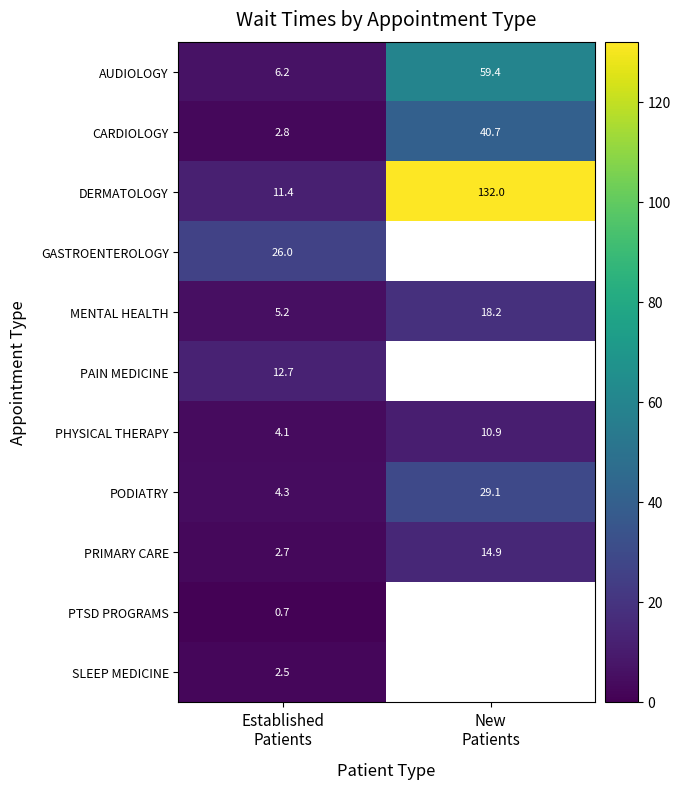

What is the difference between the CARDIOLOGY values at New Patients and Established Patients?

37.9